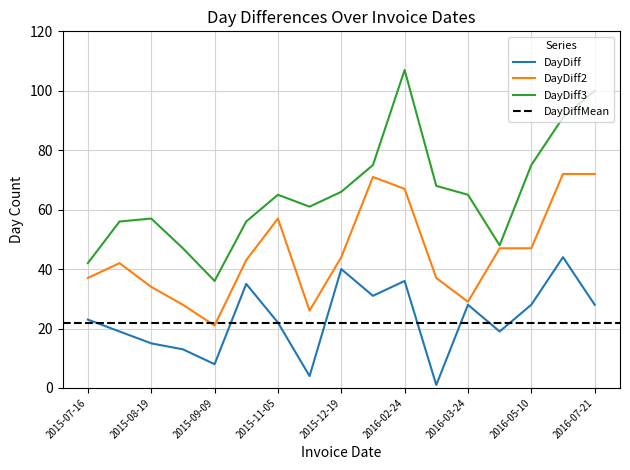

The DayDiff3 series shows 75 at 2016-05-10. True or false?

True